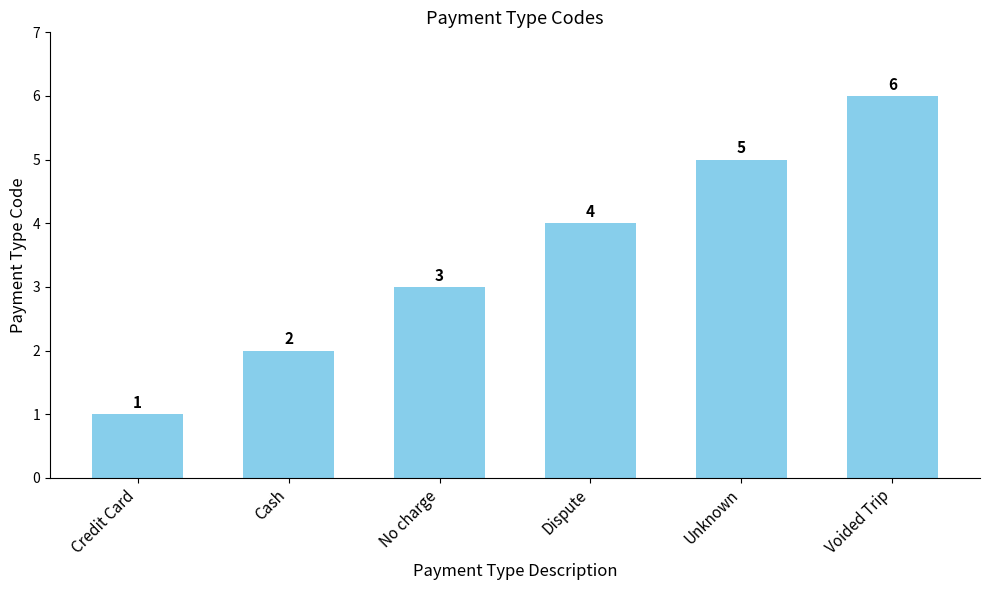

What is the sum of the values at Credit Card and Voided Trip?

7